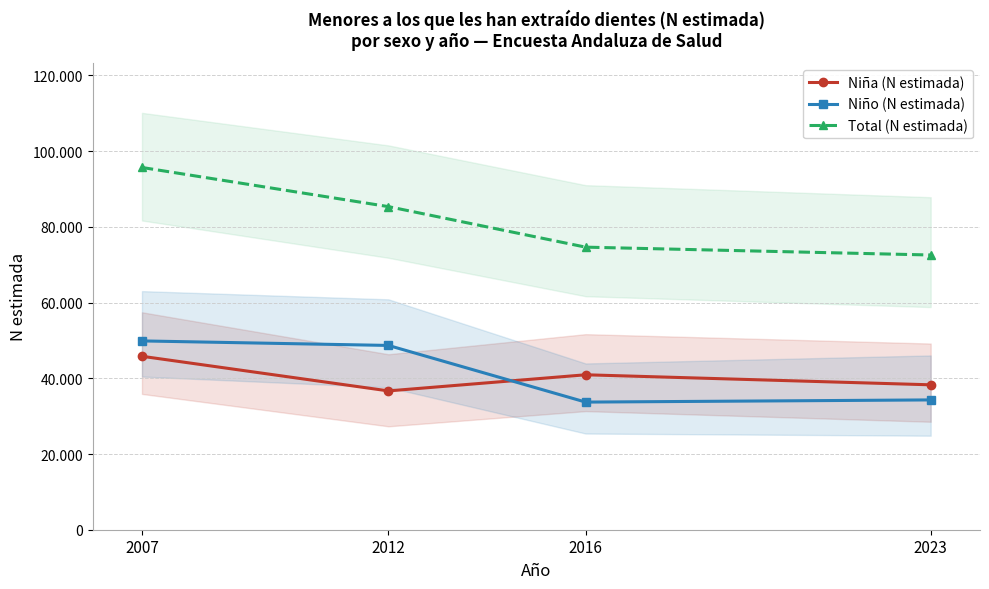

Which category has the lowest value across all series?

2016